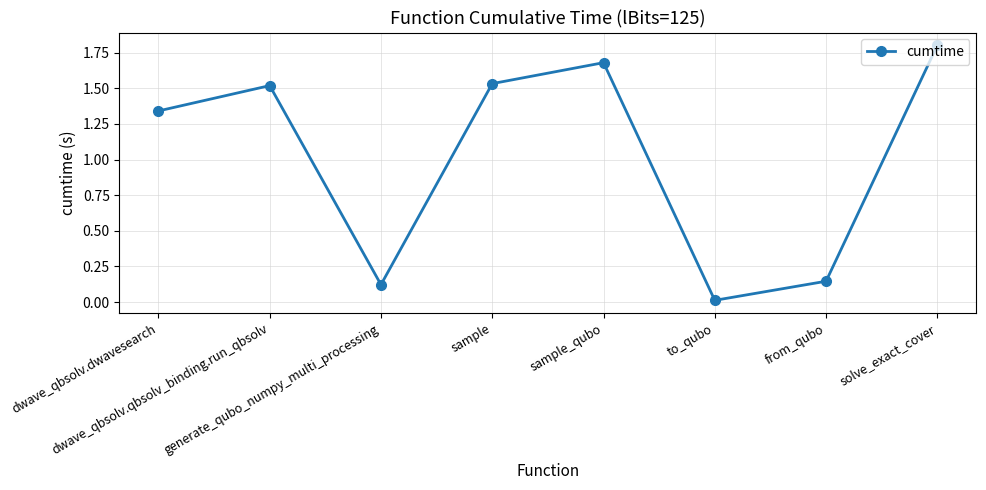

What is the ratio of the value at solve_exact_cover to the value at dwave_qbsolv.qbsolv_binding.run_qbsolv?

1.2